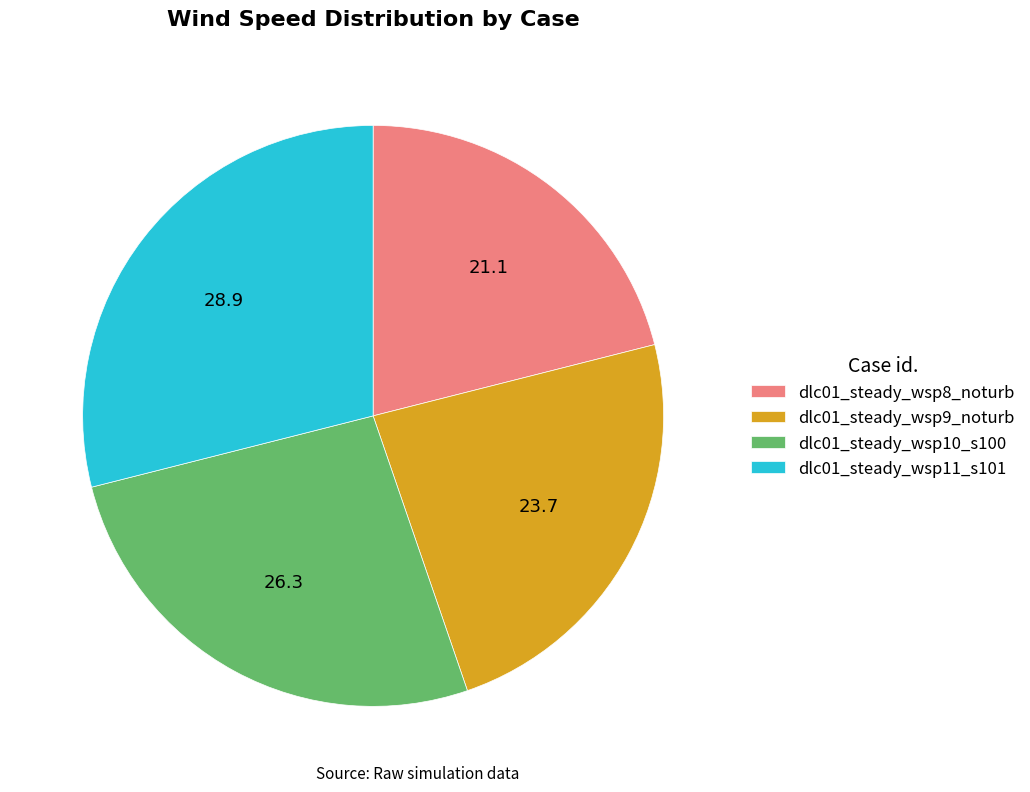

Approximately how many times larger is the value at dlc01_steady_wsp8_noturb compared to dlc01_steady_wsp11_s101?

0.7